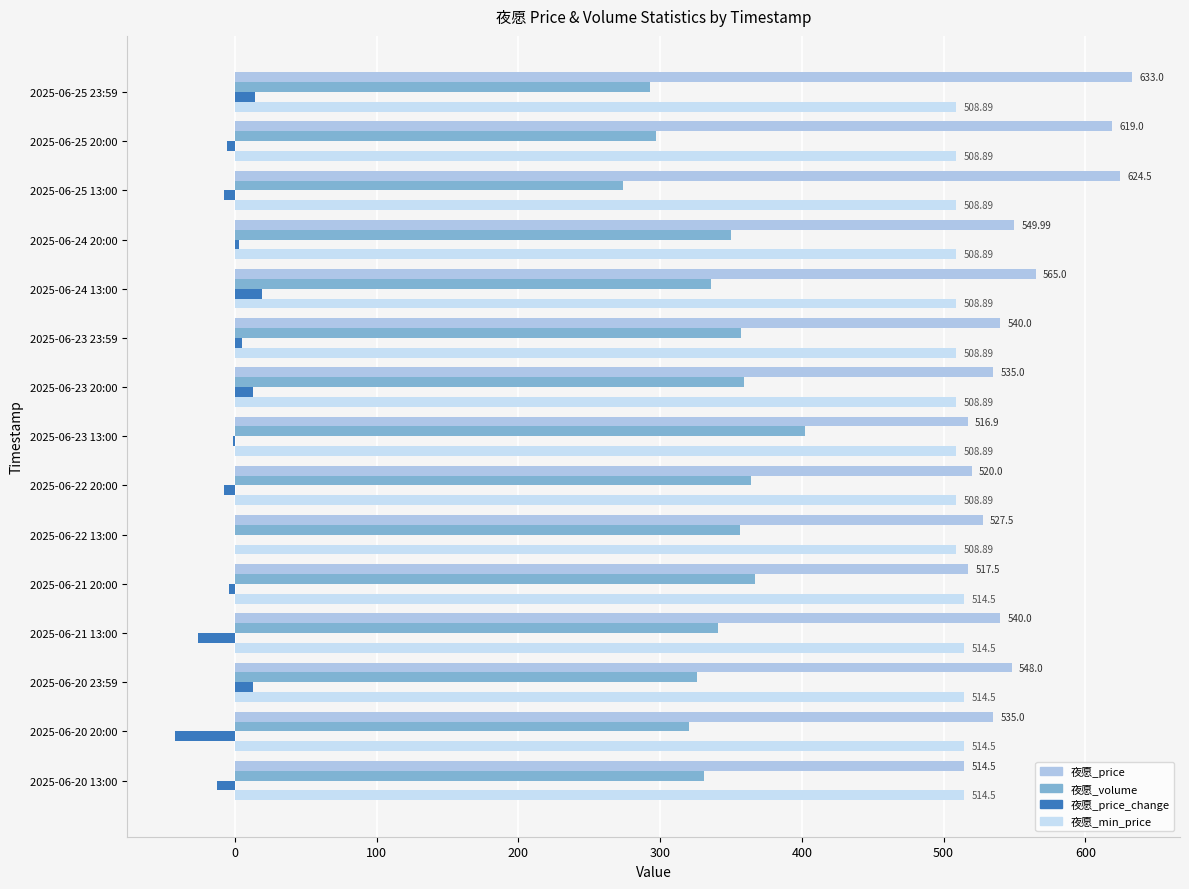

Which series has the widest spread of values?

夜愿_volume